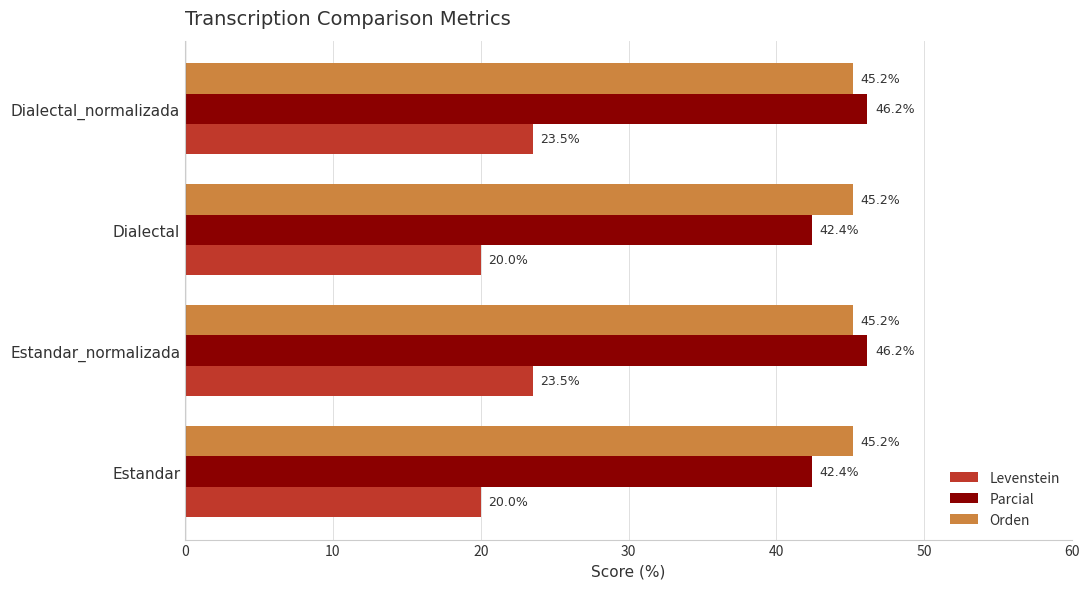

What value does the Levenstein series have at Estandar_normalizada?

23.5